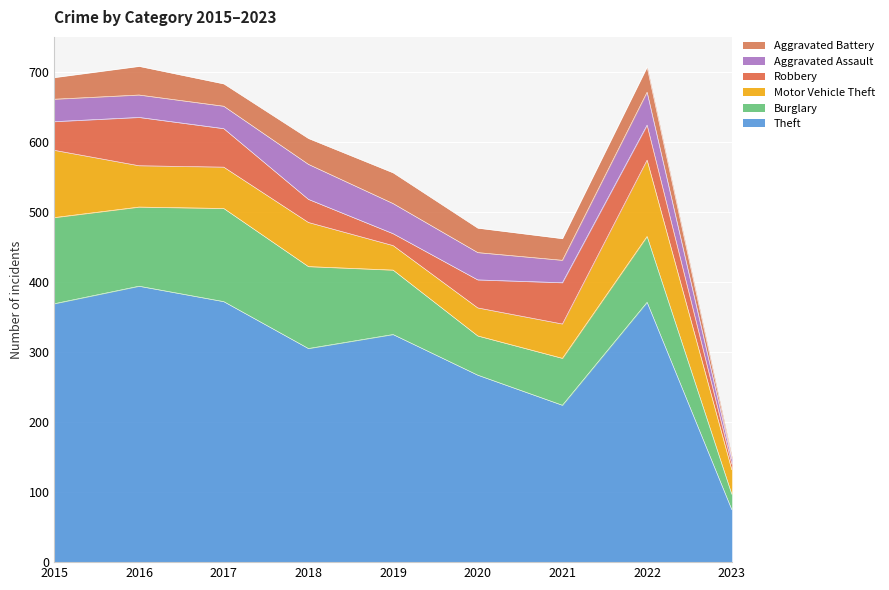

Which series has the widest spread of values?

Theft